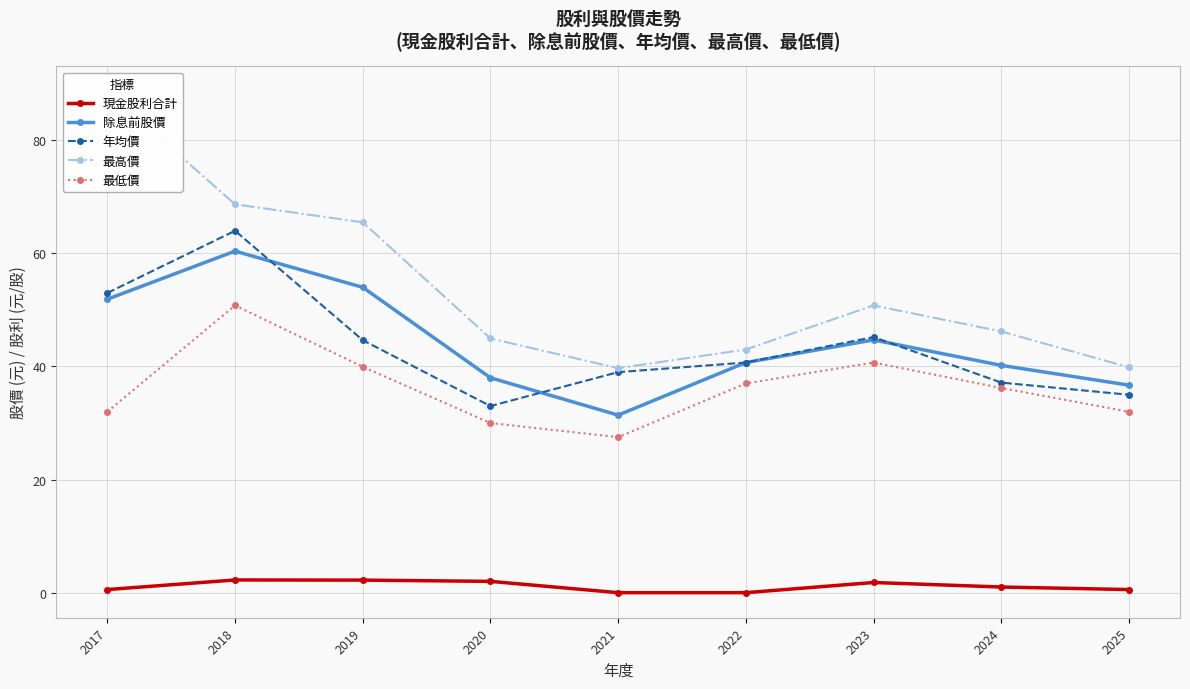

True or false: 除息前股價 and 最高價 intersect in this chart.

False